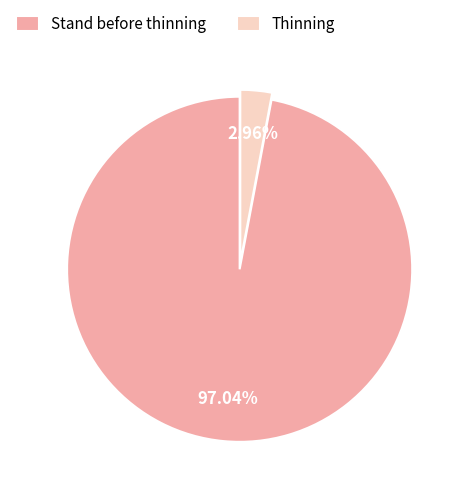

Is Thinning the majority of the pie?

No